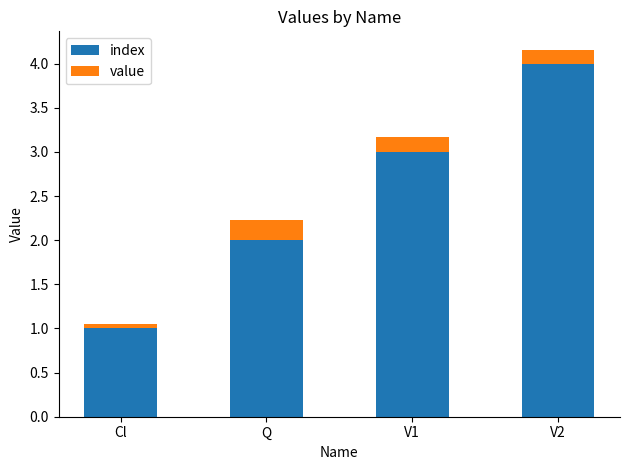

Count the number of categories in the chart.

4